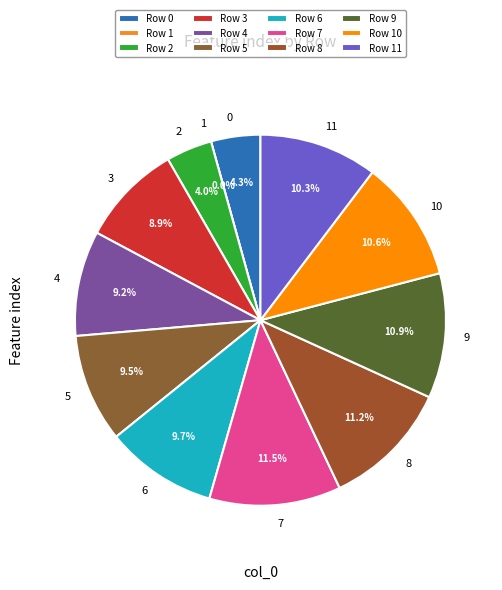

Which slice is the largest?

7